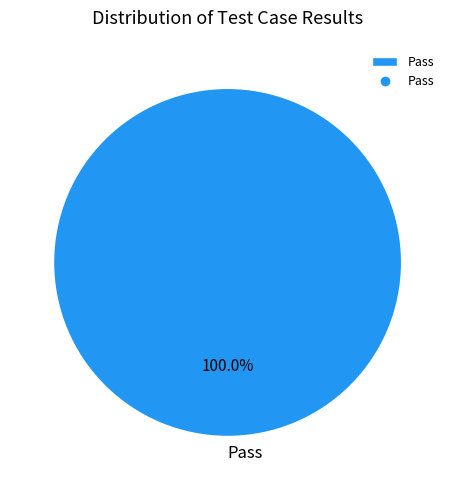

Rank the categories by value from highest to lowest.

Pass